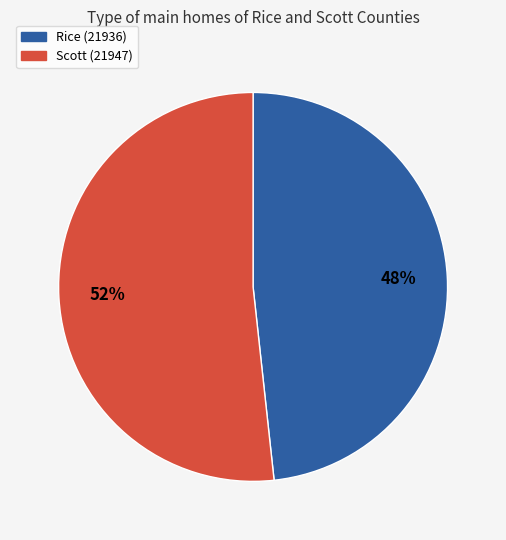

The Rice (21936) slice represents 57% of the pie. True or false?

False